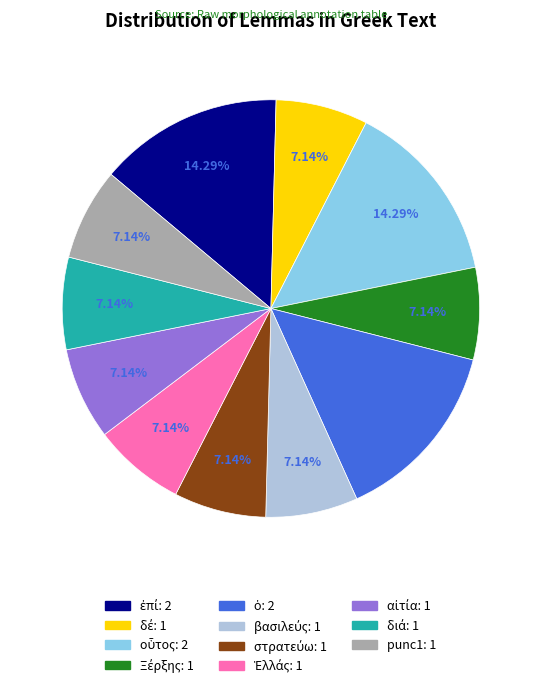

How many slices are in this pie chart?

11